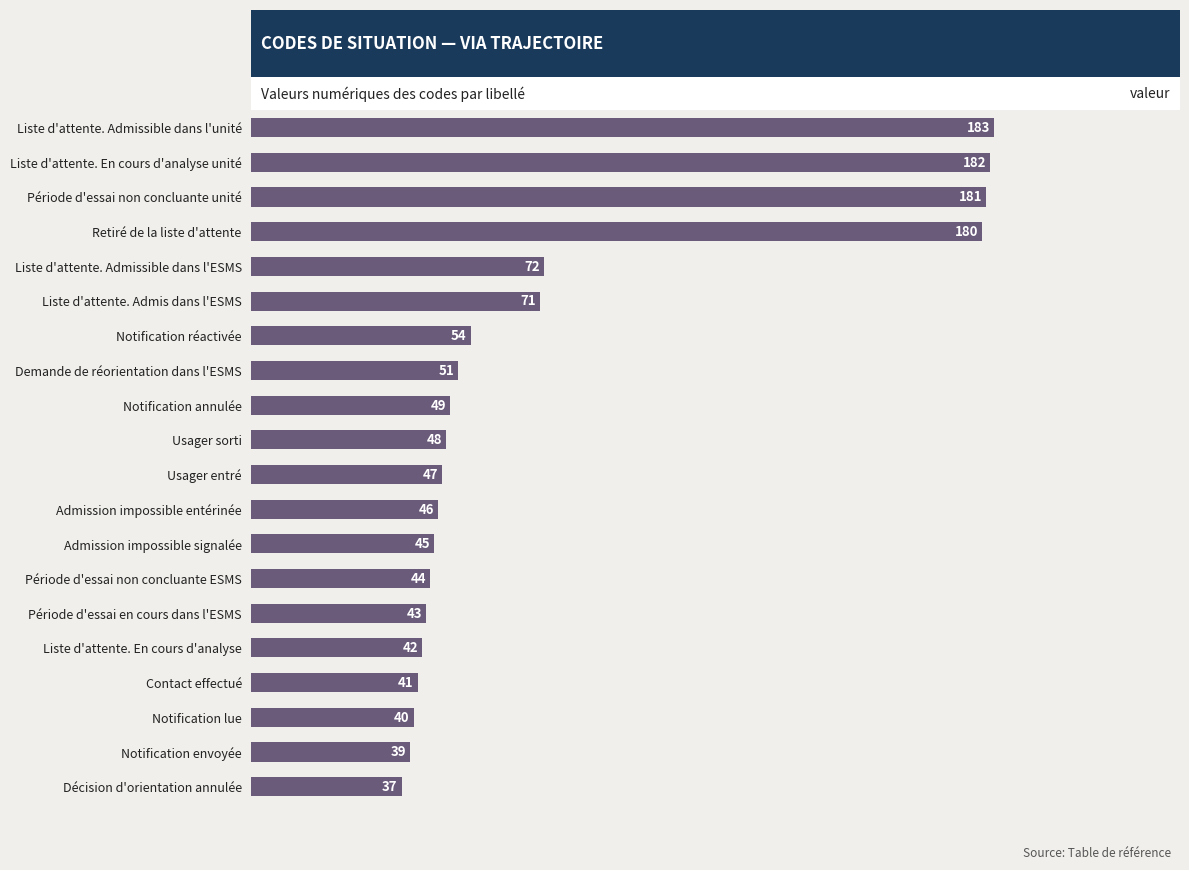

Does the chart contain any negative values?

No